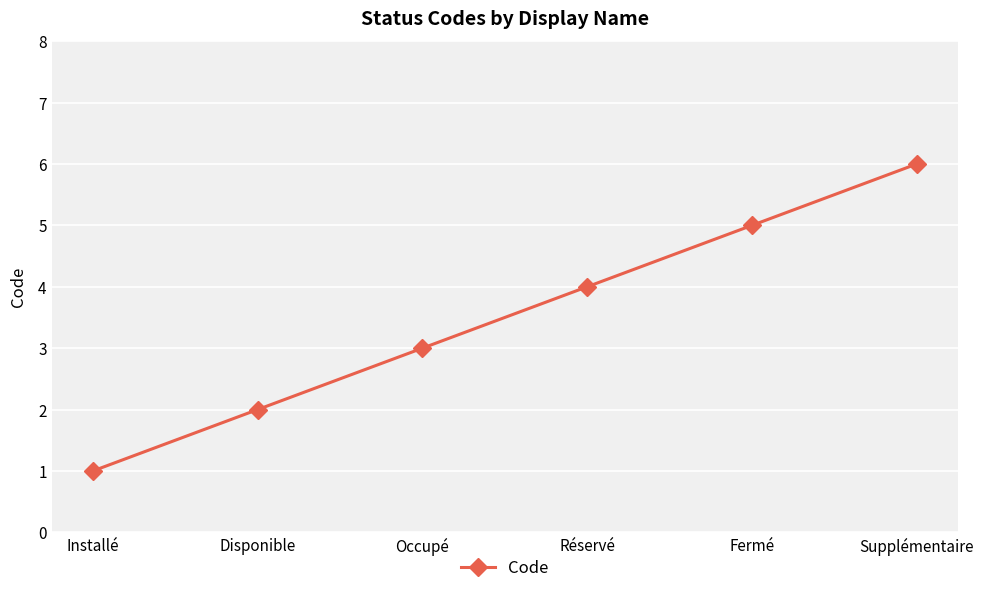

Count the values in the range 2 to 5.

4